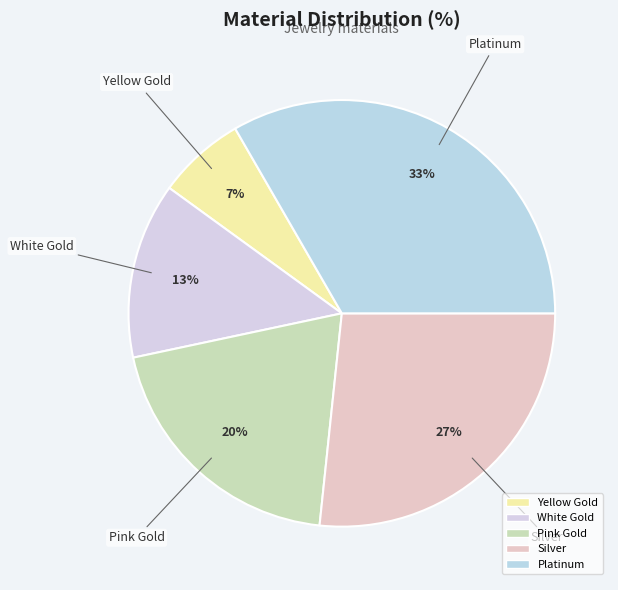

What portion of the pie excludes Platinum?

66.7%